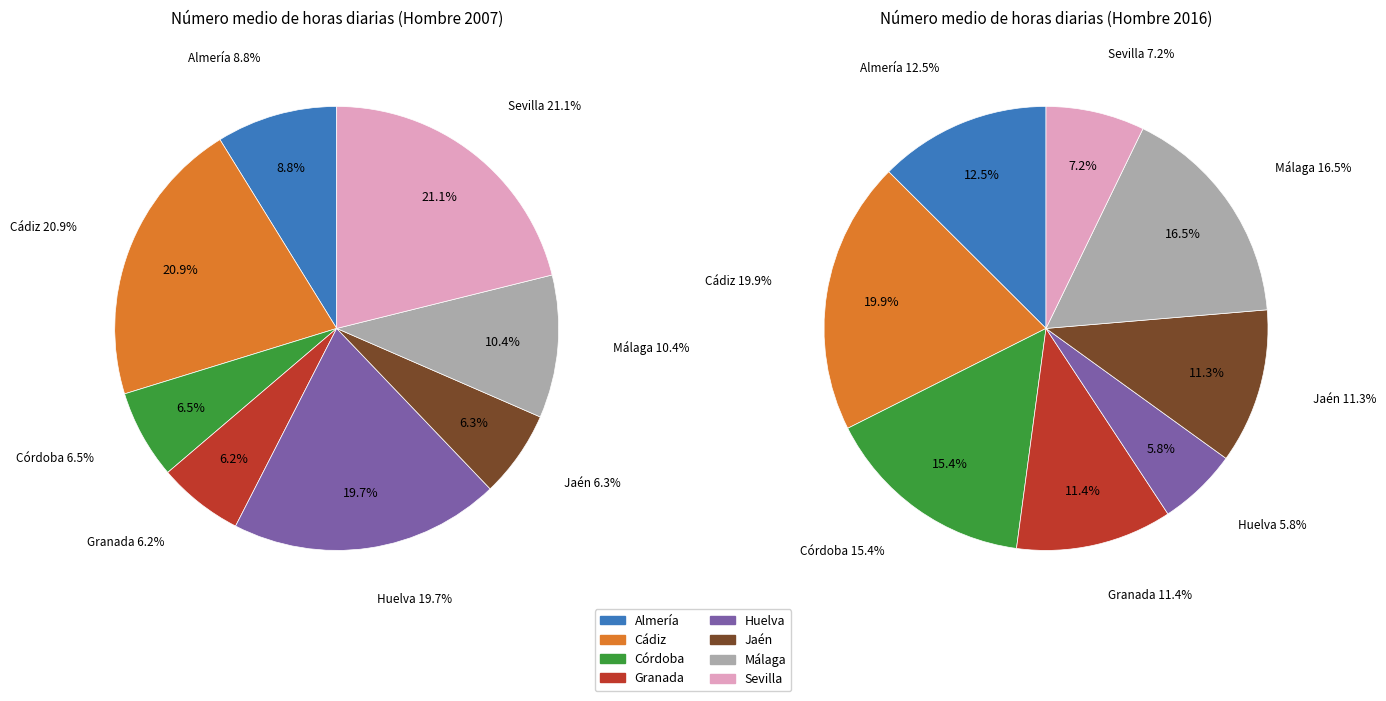

To the nearest percent, what portion does Almería represent?

9%